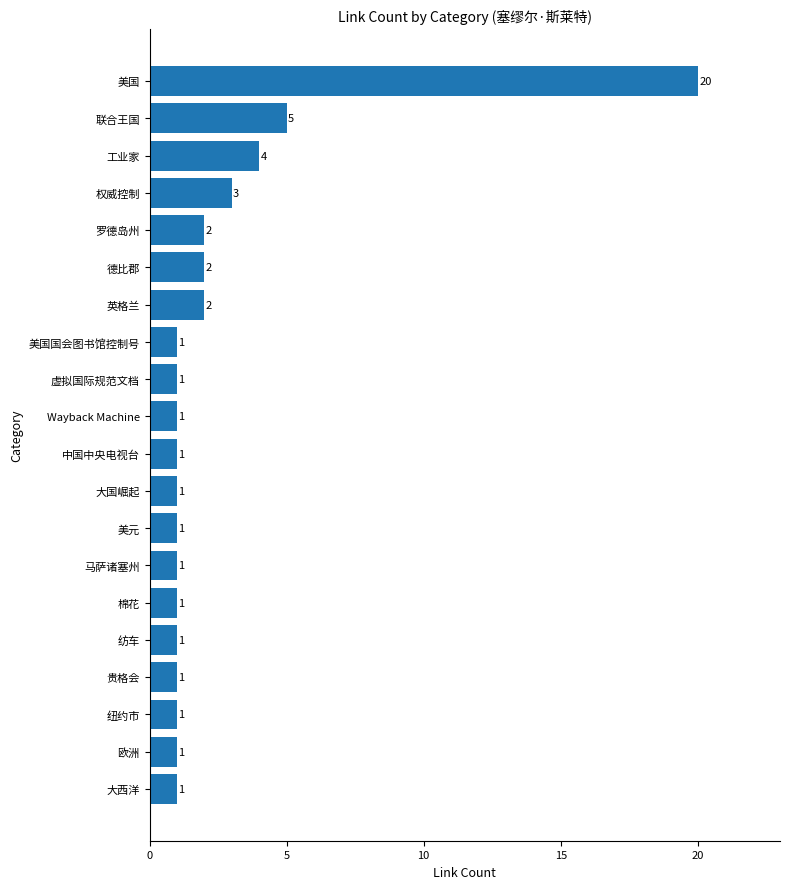

Which has a higher value, 虚拟国际规范文档 or 德比郡?

德比郡